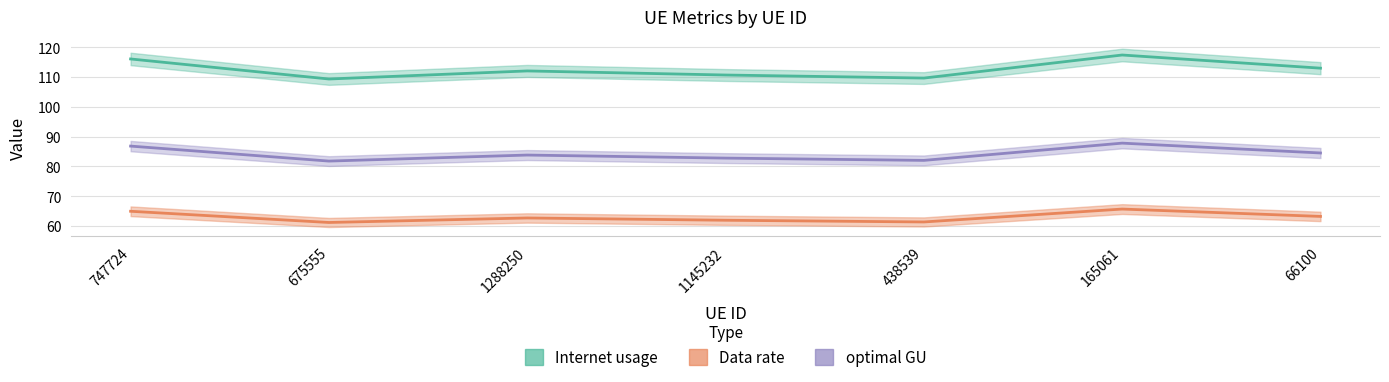

List the series in order of their peak value, highest first.

Internet usage, optimal GU, Data rate